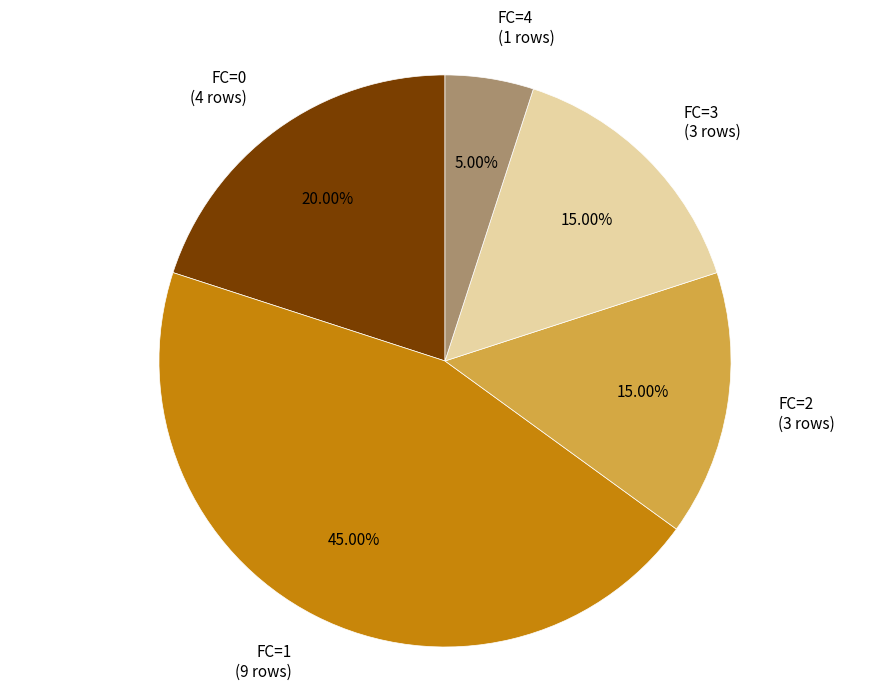

What portion of the pie excludes FC=4?

95.0%